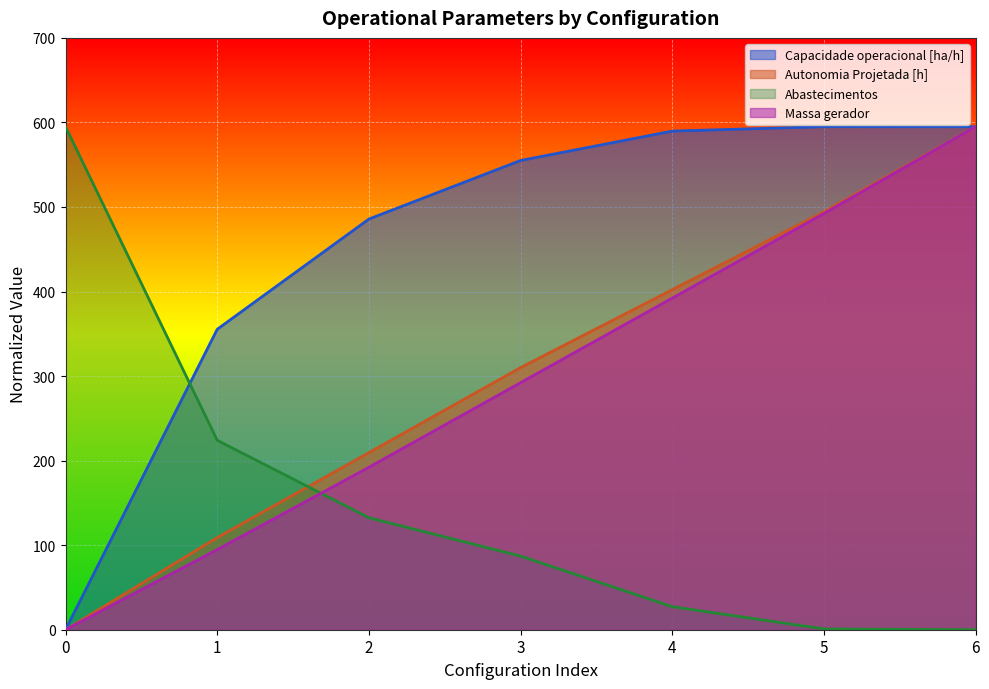

True or false: Abastecimentos has a value of 372.7 at 6.

False